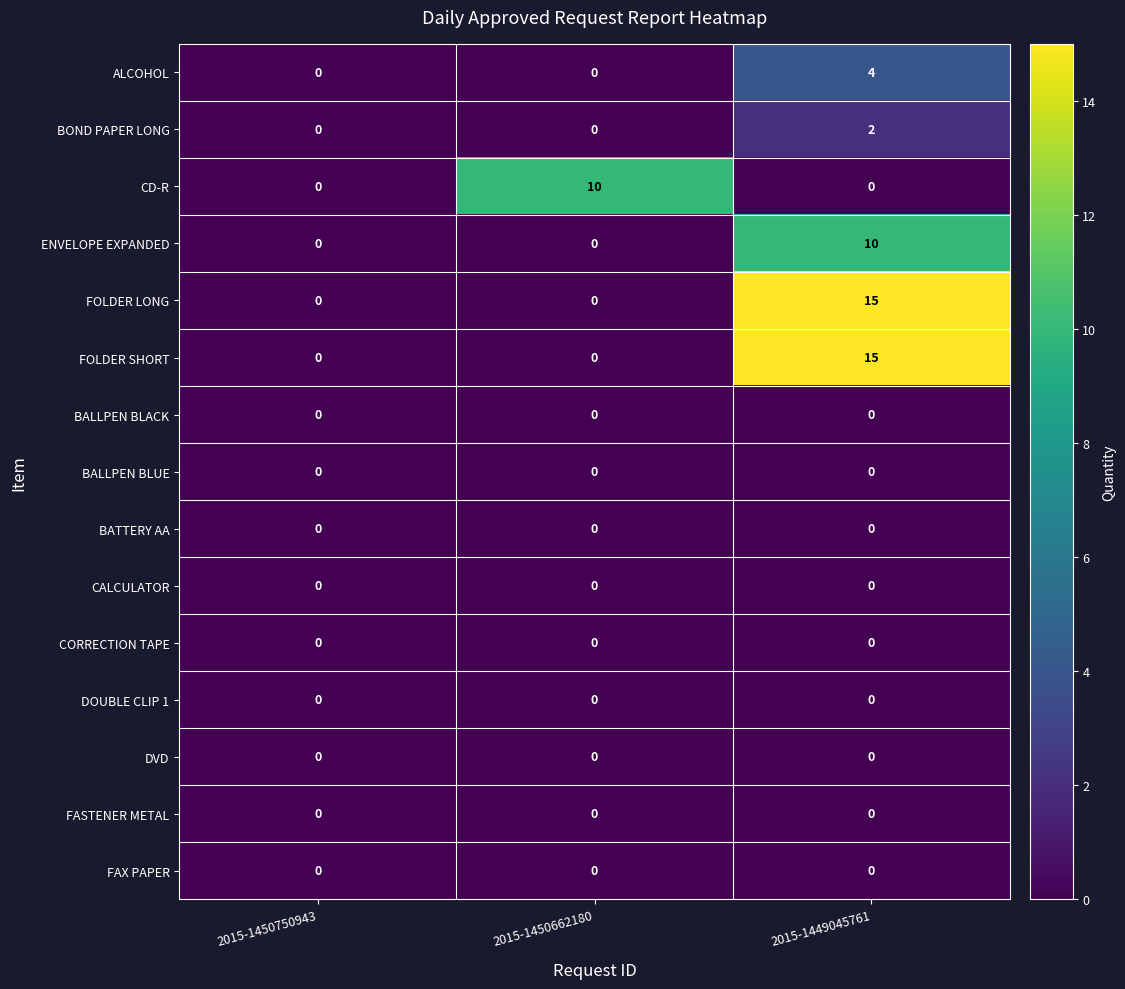

The FOLDER SHORT series shows 0 at 2015-1450662180. True or false?

True